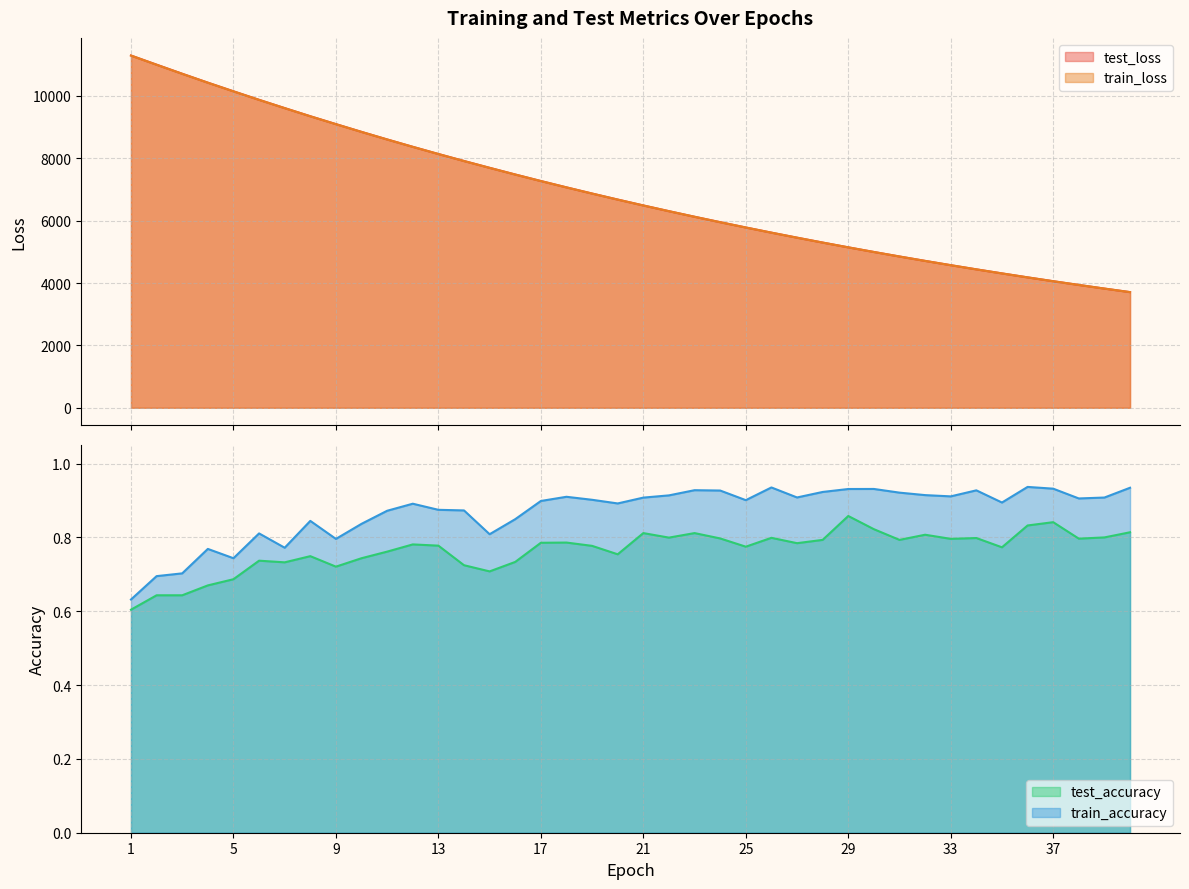

What is the difference between the highest and lowest values at 34?

4438.2